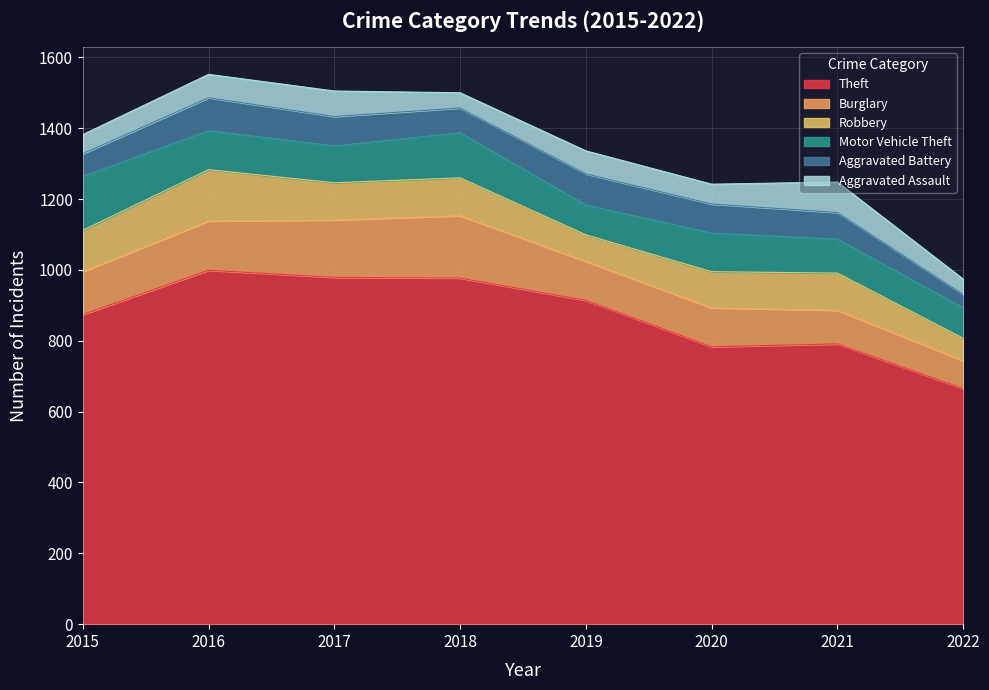

Between which two adjacent categories do Motor Vehicle Theft and Robbery first intersect?

2015 and 2016